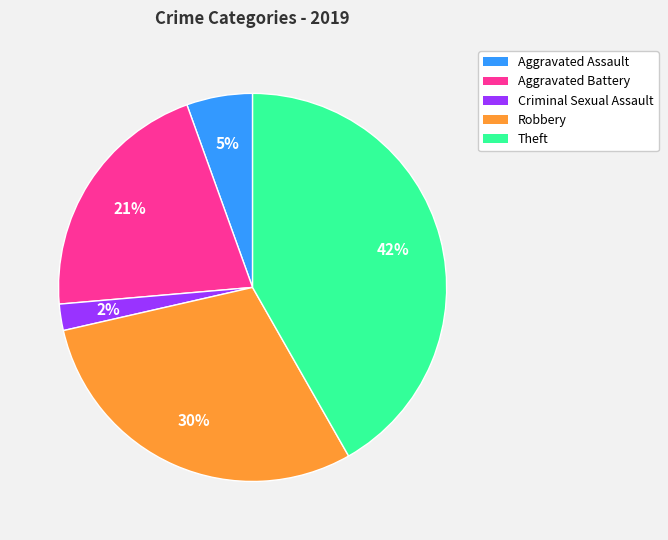

Do Criminal Sexual Assault and Robbery together represent more than half of the pie?

No